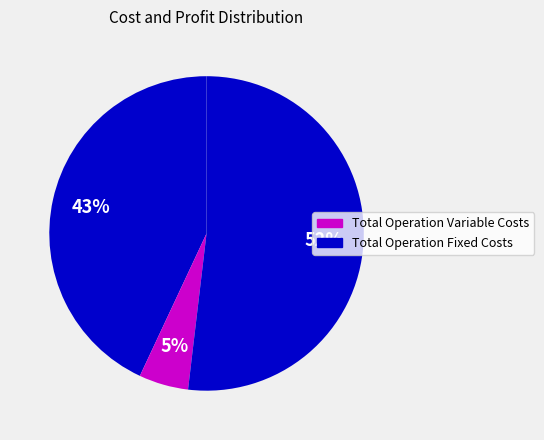

How many slices are in this pie chart?

3